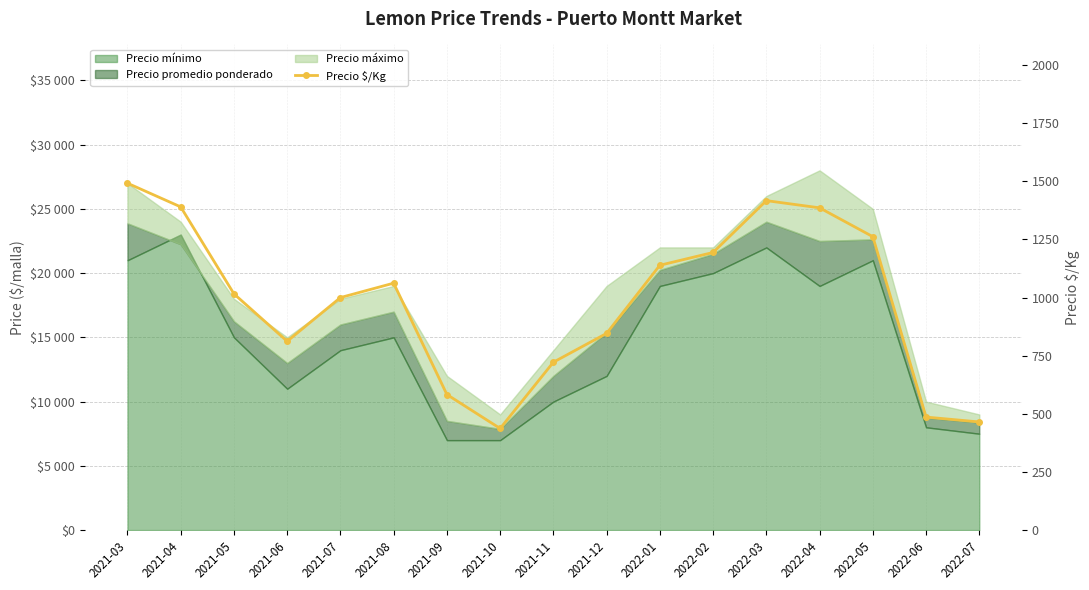

The chart shows a value of 1752 at 2022-01. True or false?

False